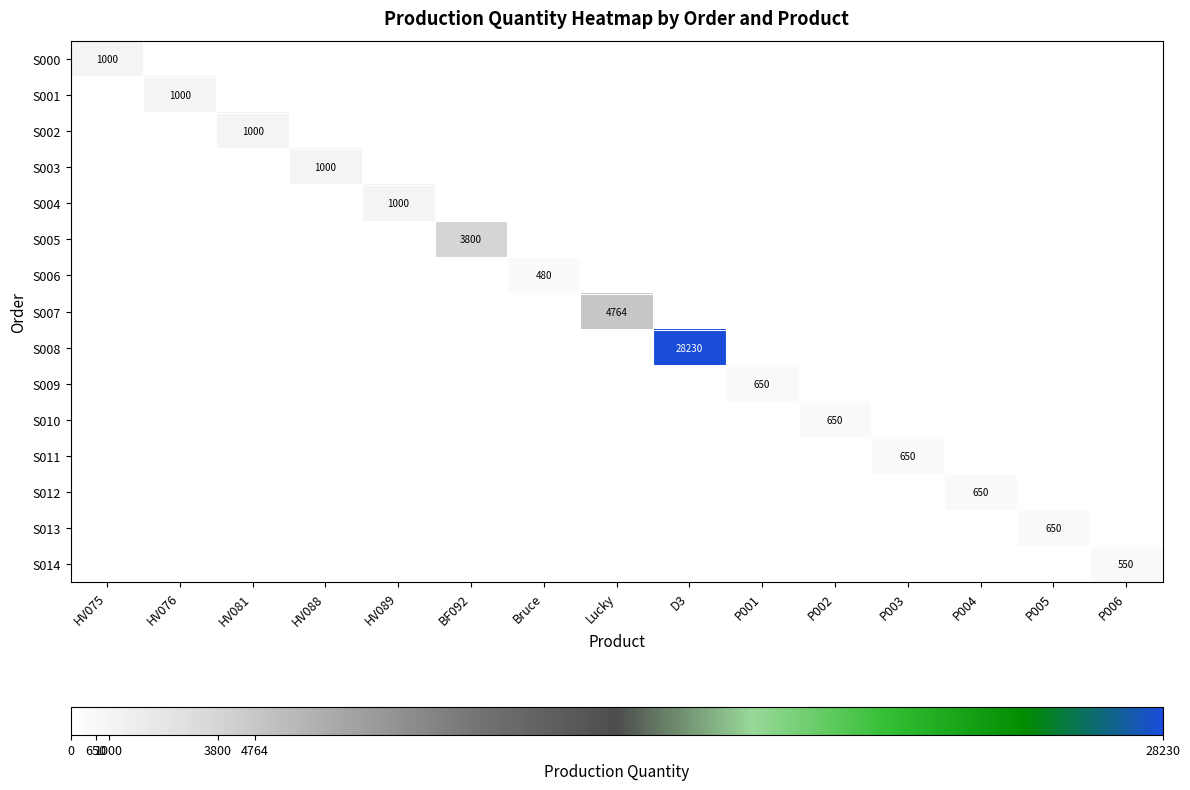

Is the value of S001 at HV075 greater than the value of S005 at HV075?

No